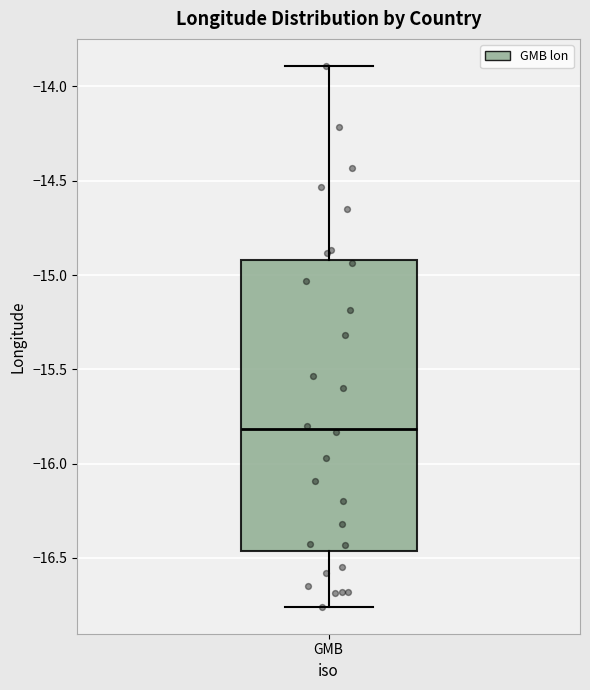

Where does the median line of the box for GMB sit on the y-axis? The values are not printed on the chart, so give them approximately, as read against the axis.

-15.80